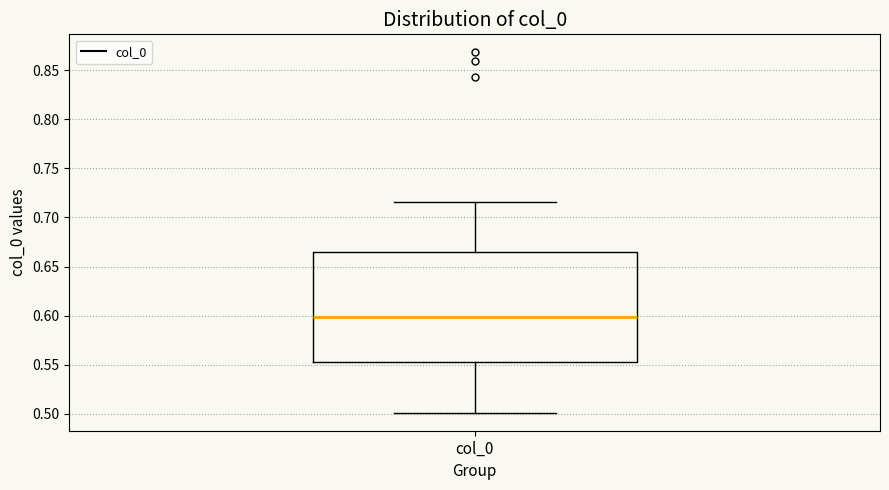

Transcribe this box plot: give where the median line is, the range the box spans, and where the two whiskers end, as read against the y-axis. The values are not printed on the chart, so give them approximately, as read against the axis.

median 0.600, box 0.555 to 0.665, whiskers 0.500 to 0.715